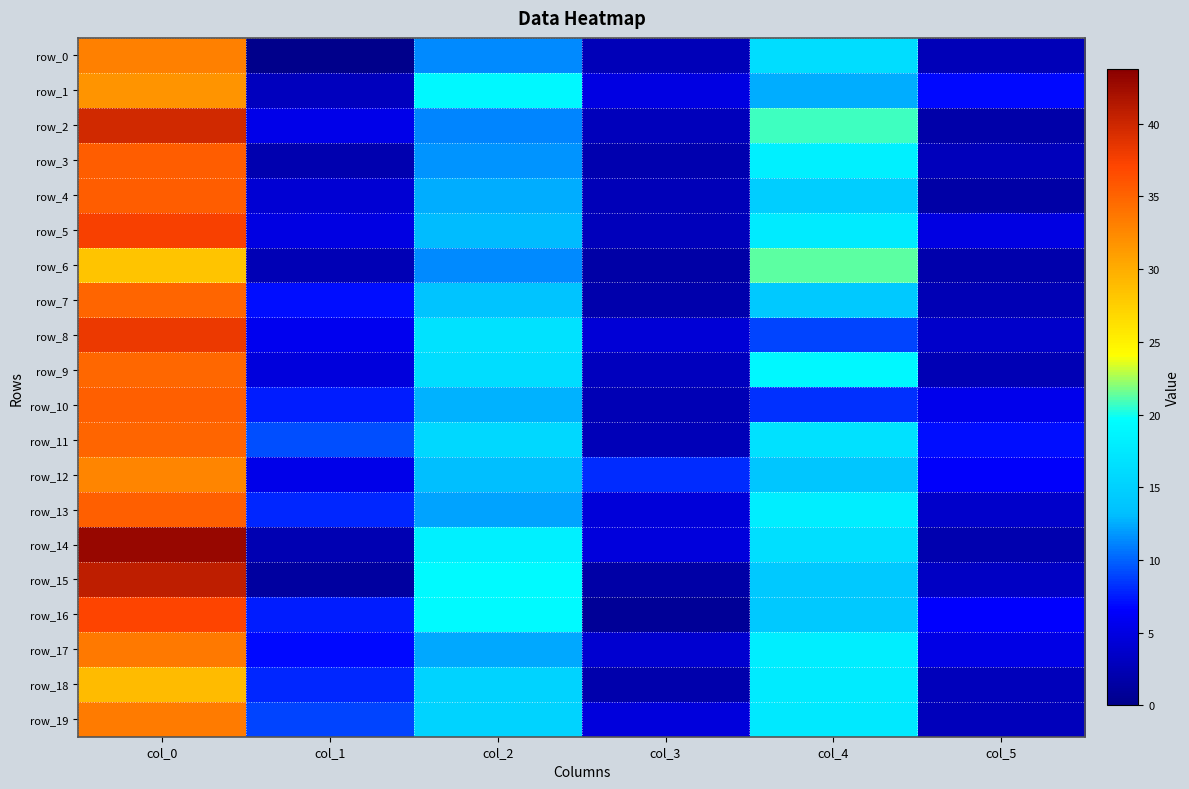

The row_17 series shows 56.8 at col_0. True or false?

False